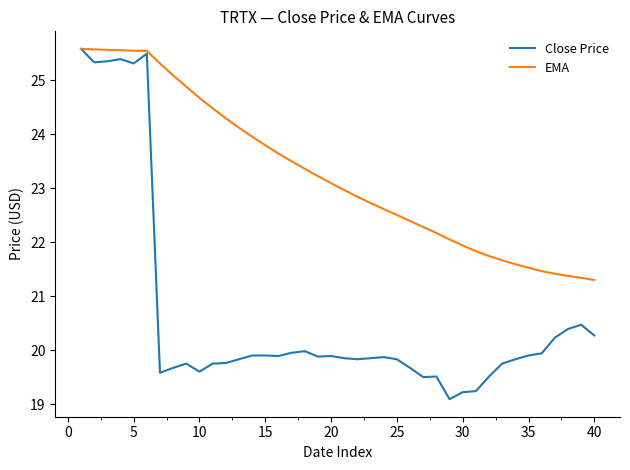

Which series has the largest total across all categories?

EMA